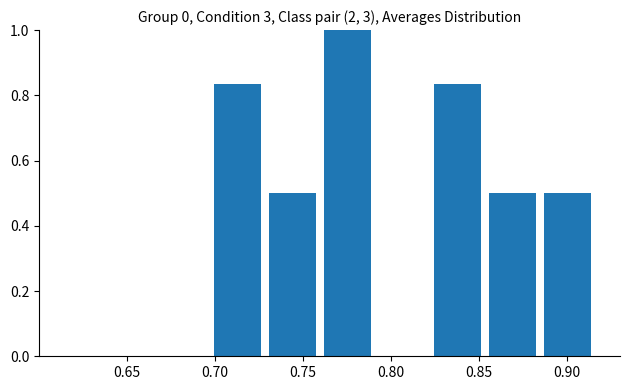

What is the sum of all values?

4.2